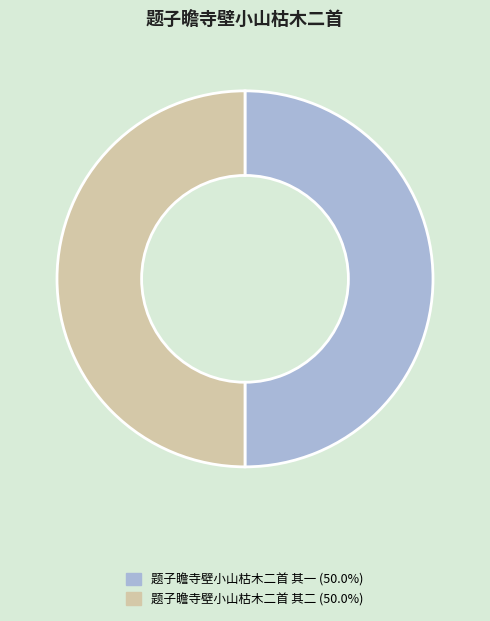

How many segments does this pie chart have?

2